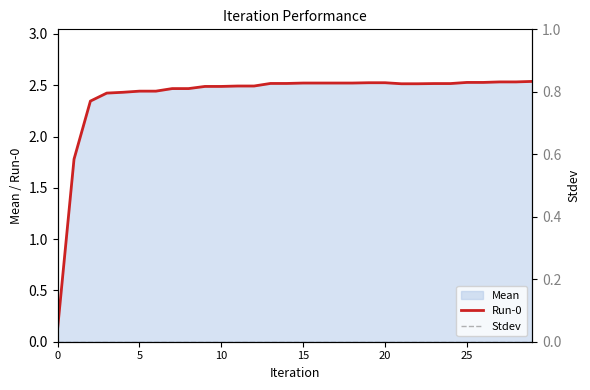

What is the total value across all series at 12?

2.5